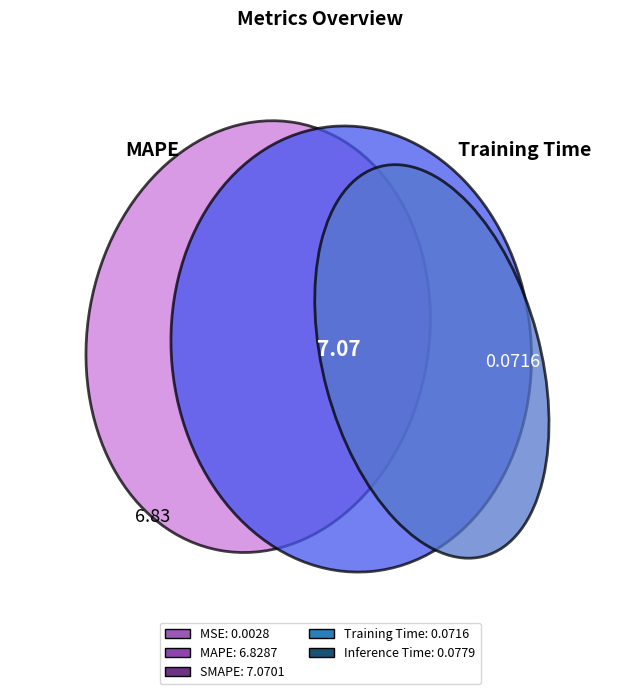

To the nearest percent, what is the average slice percentage?

20%